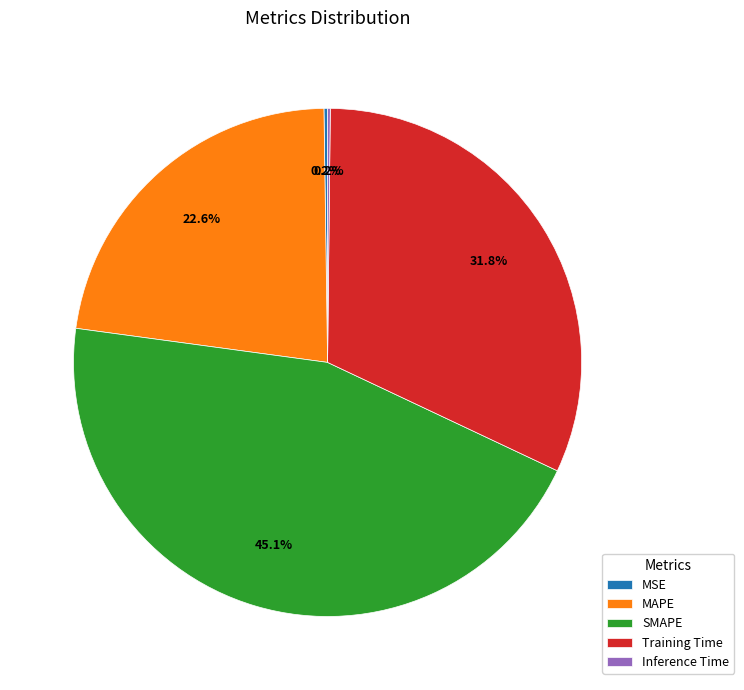

Does any single category account for the majority?

No